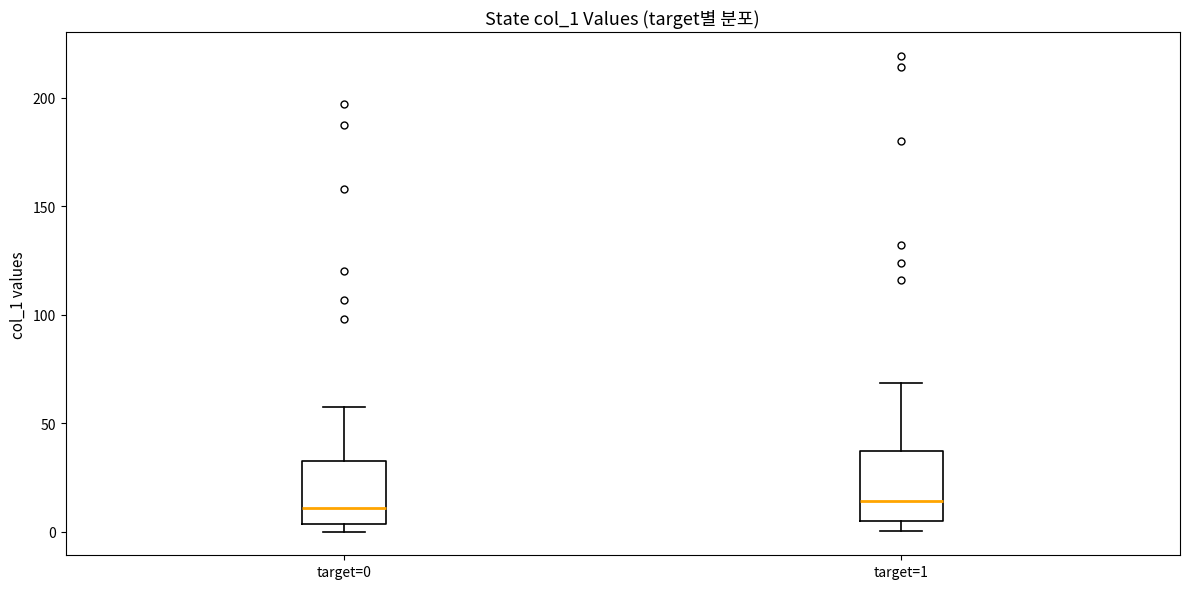

Reading left to right, transcribe this box plot: for each box, give where its median line is, the range the box spans, and where its two whiskers end, as read against the y-axis. The values are not printed on the chart, so give them approximately, as read against the axis.

target=0: median 10, box 5 to 35, whiskers 0 to 60
target=1: median 15, box 5 to 35, whiskers 0 to 70